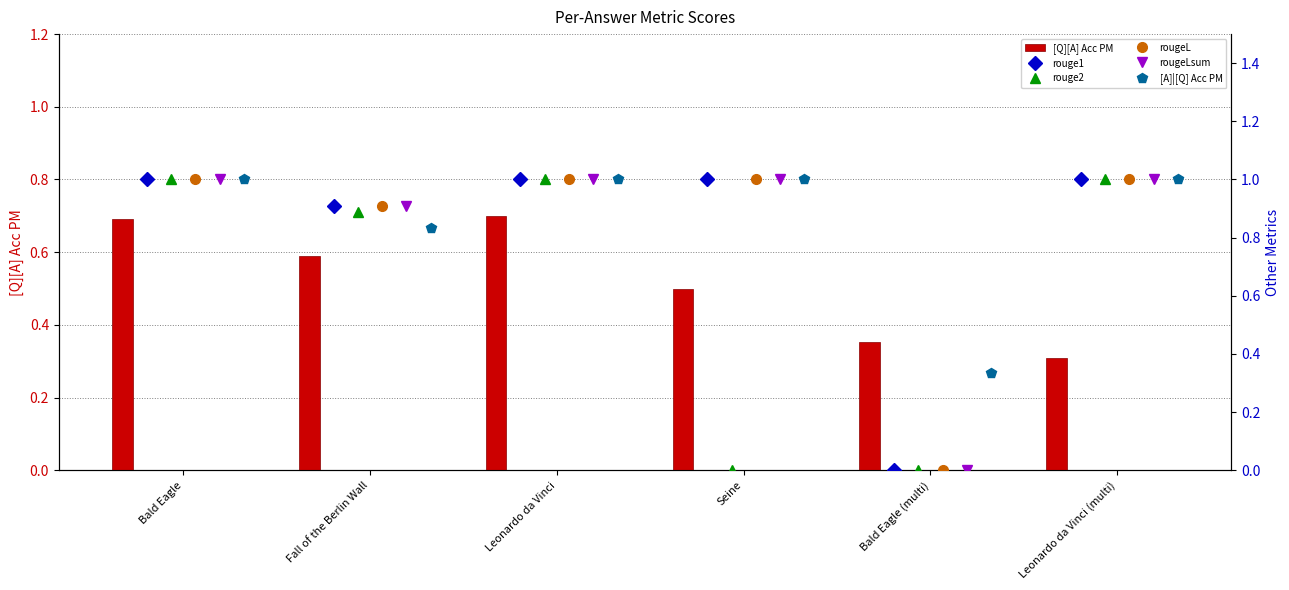

What is the lowest value of the [Q][A] Acc PM series?

0.3